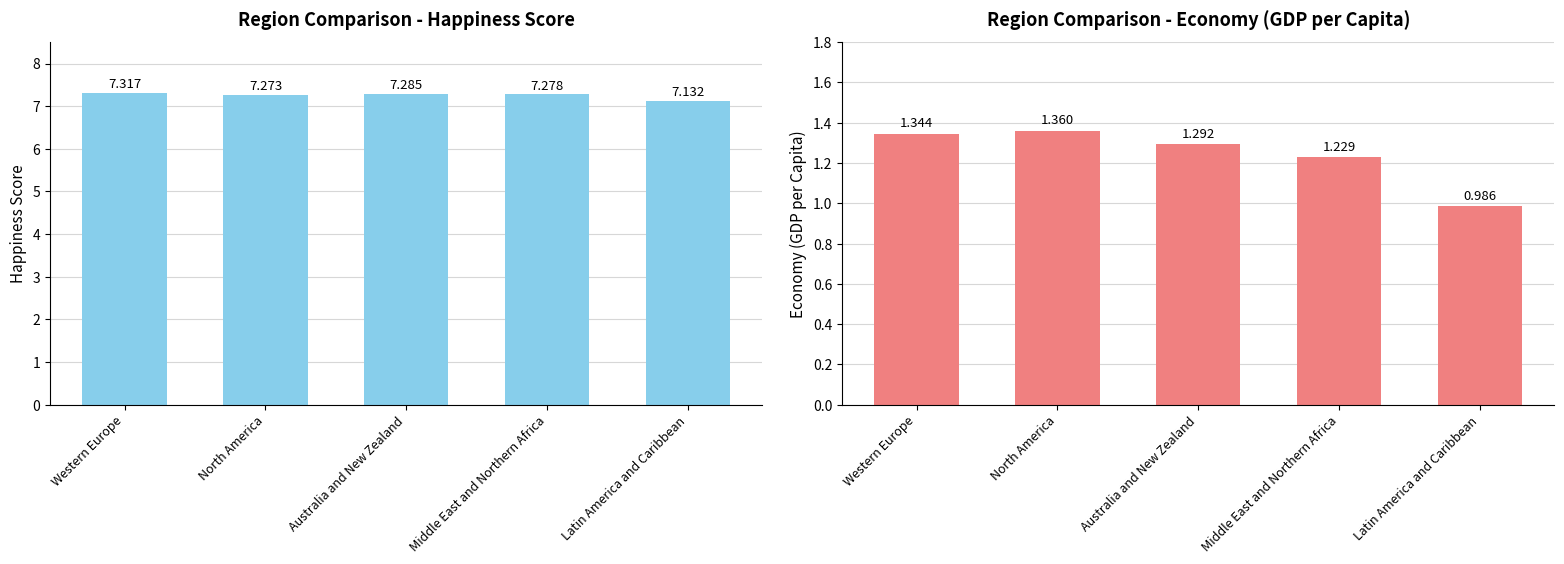

What is the spread (max minus min) of values at North America?

5.9